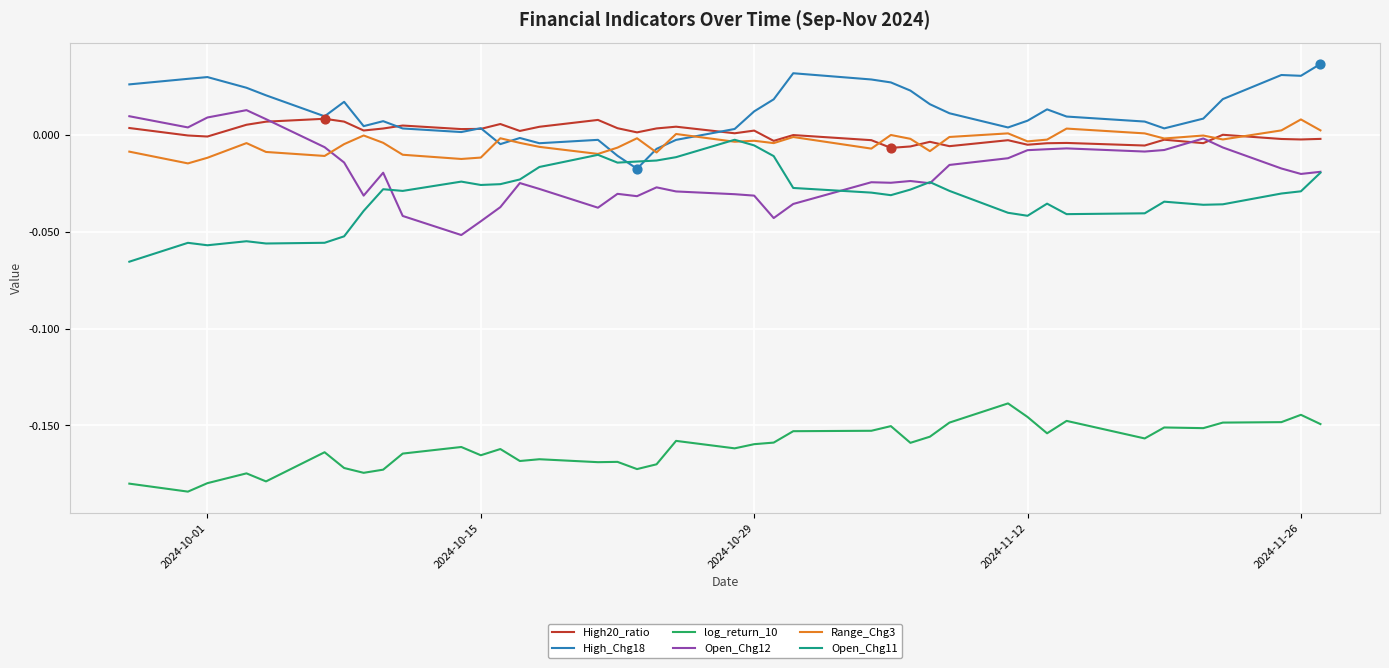

Which series has the largest total across all categories?

High_Chg18